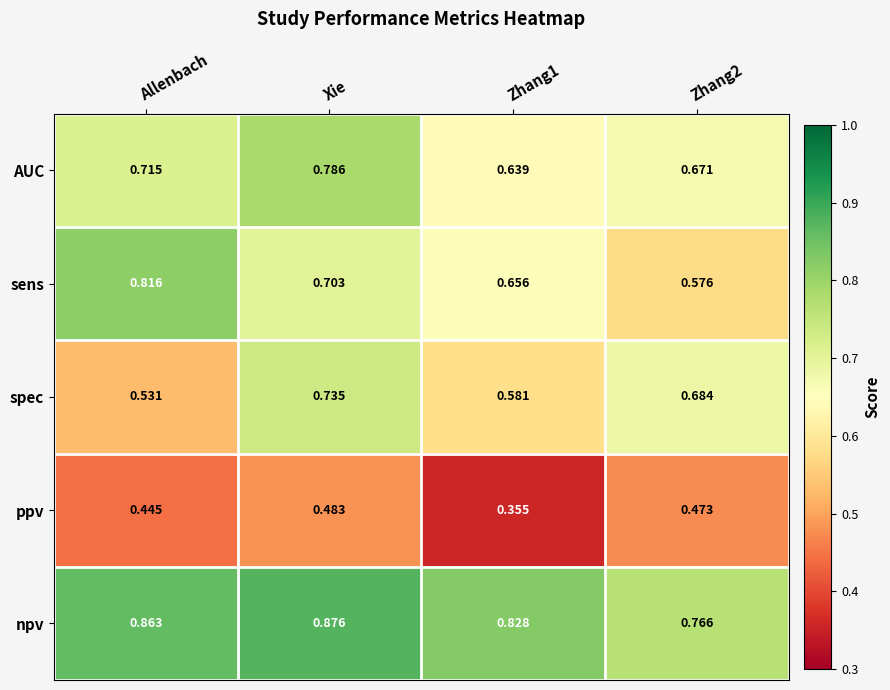

At which category is the sum across all series the highest?

Xie